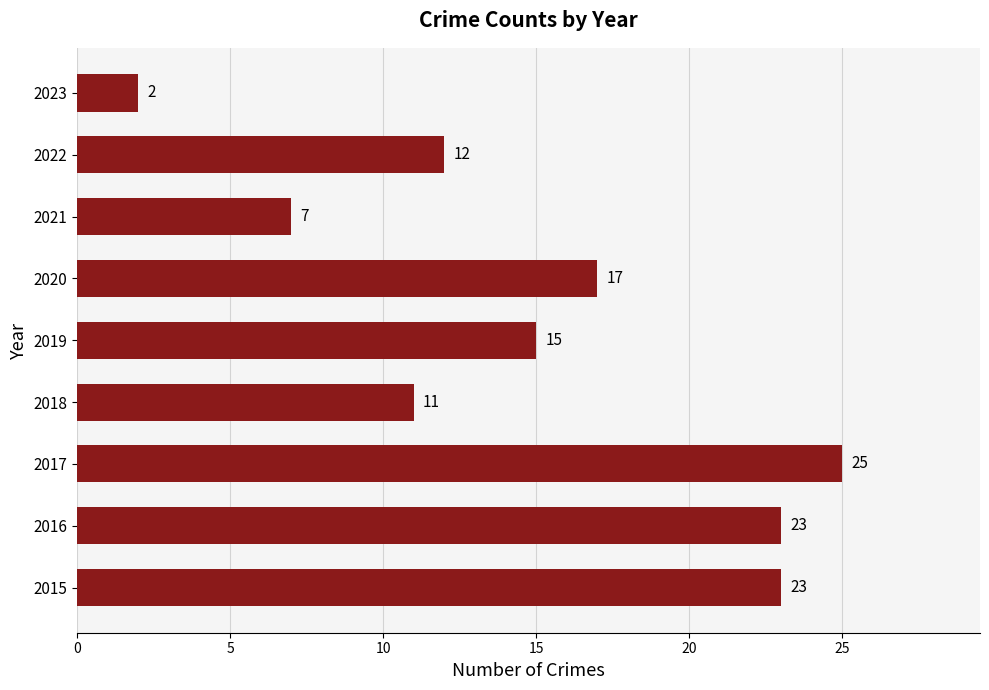

What is the minimum value shown in the chart?

2